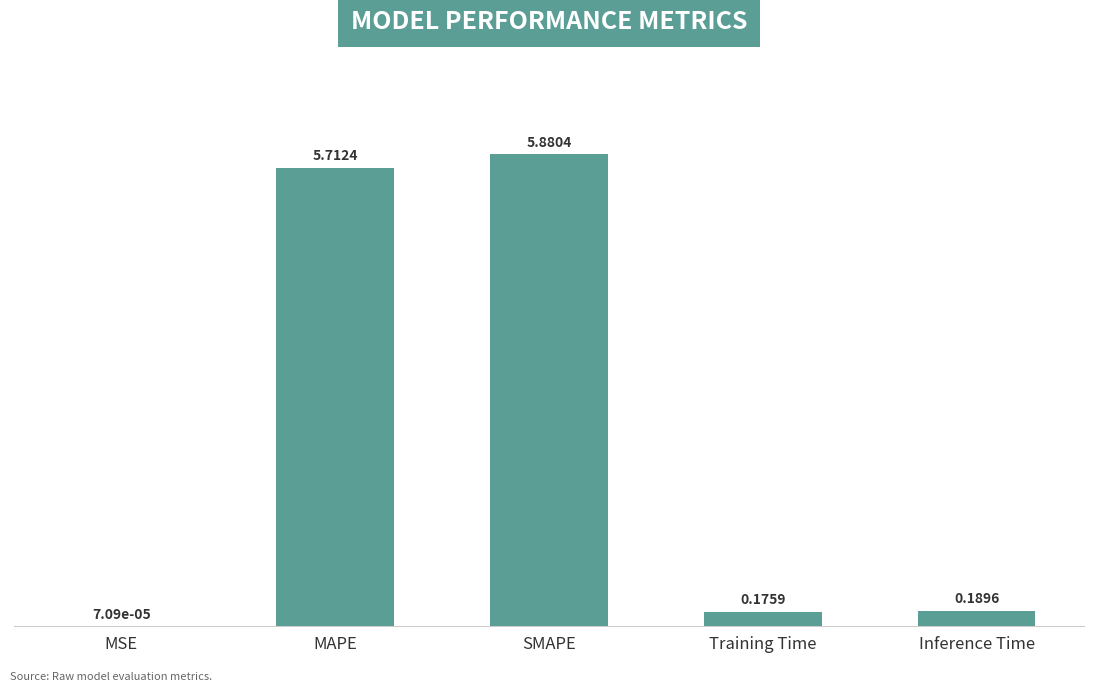

What is the sum of all values?

12.0